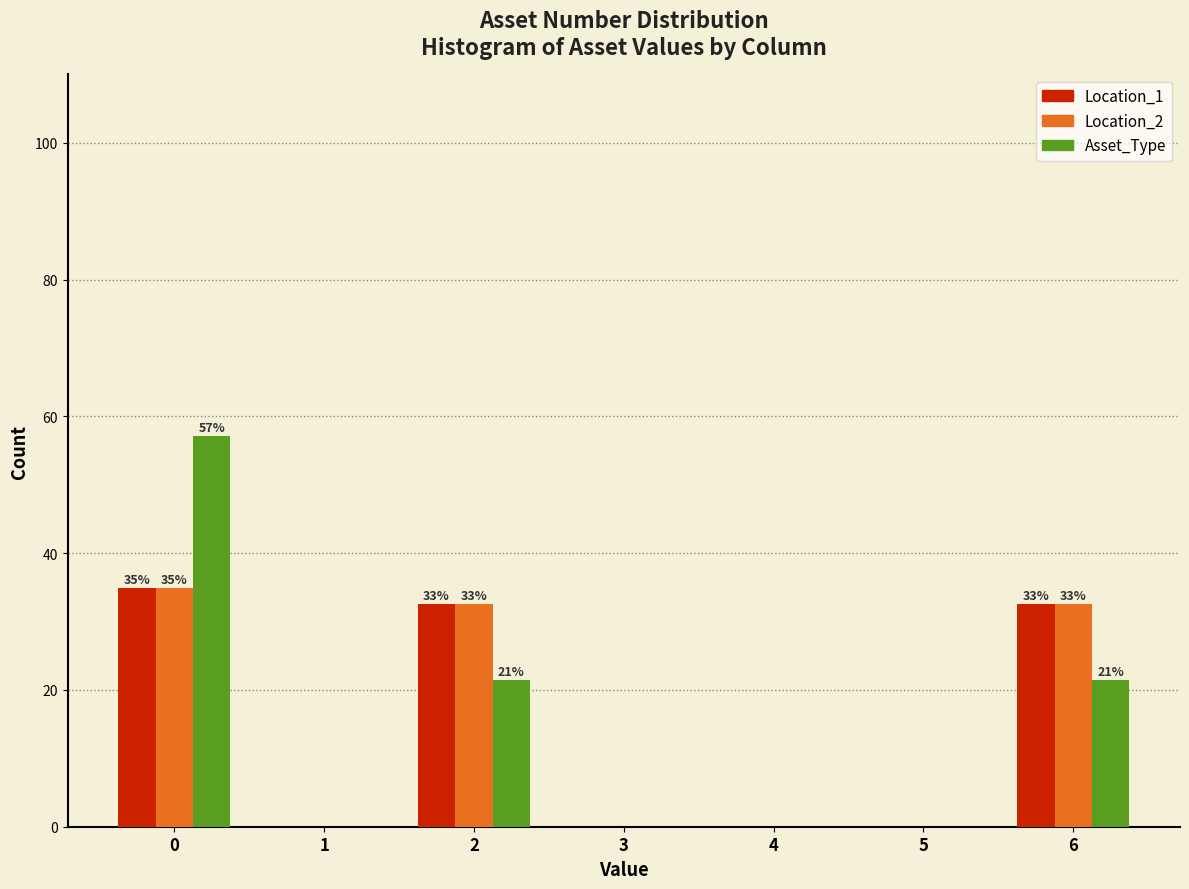

Reading left to right, transcribe all the data shown in this chart.

Location_1: 0=34.9	1=0.0	2=32.6	3=0.0	4=0.0	5=0.0	6=32.6
Location_2: 0=34.9	1=0.0	2=32.6	3=0.0	4=0.0	5=0.0	6=32.6
Asset_Type: 0=57.1	1=0.0	2=21.4	3=0.0	4=0.0	5=0.0	6=21.4